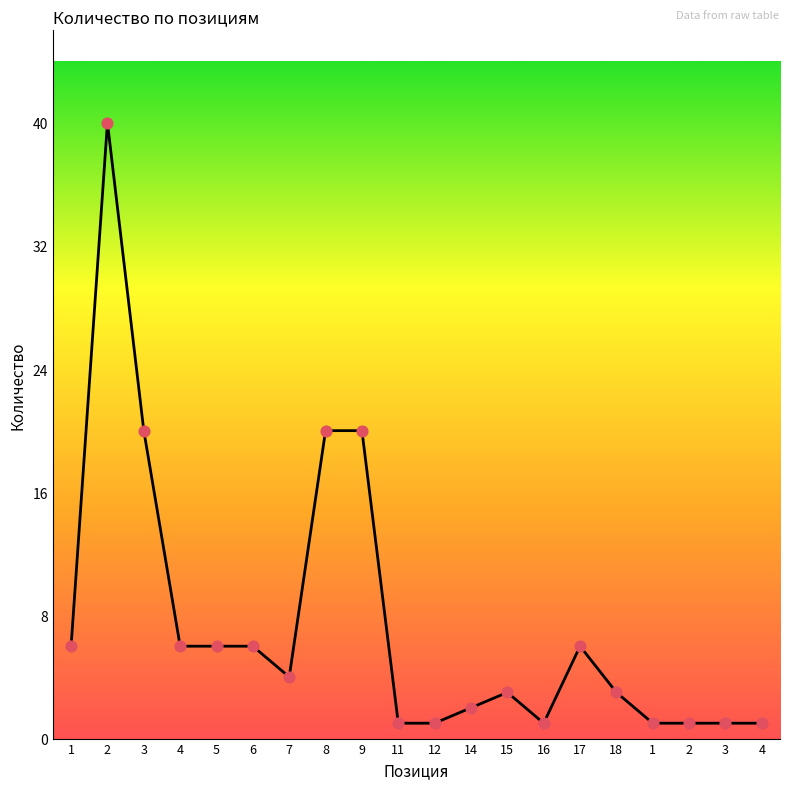

Between 7 and 18, which is larger?

7